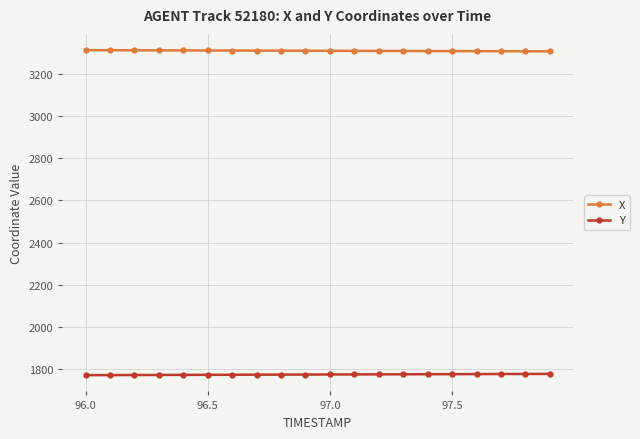

At how many categories does at least one series exceed 2336?

20